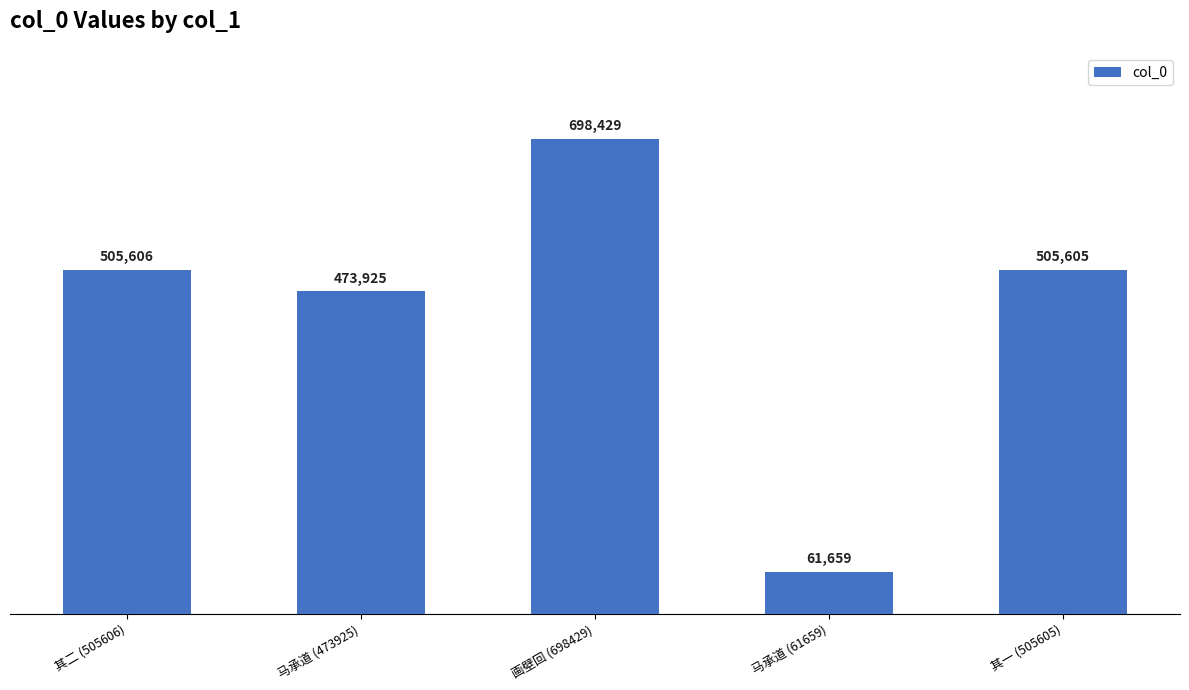

The chart shows a value of 698429 at 画壁回 (698429). True or false?

True